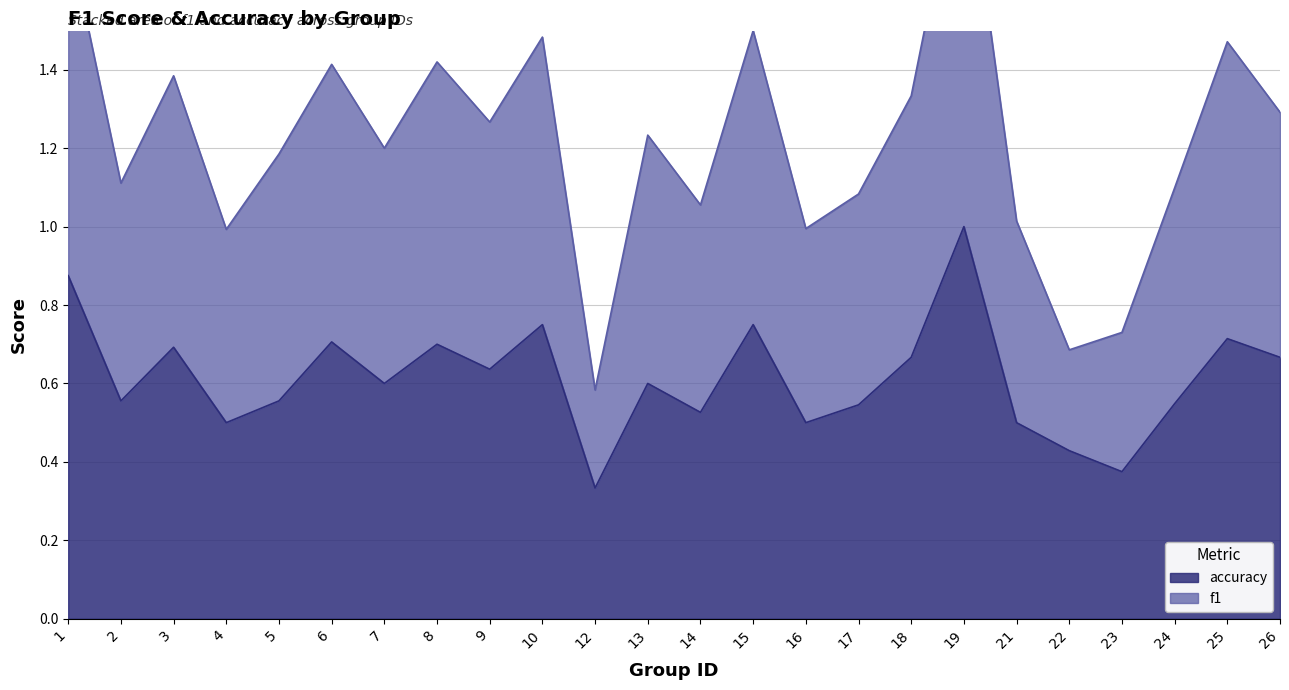

Which category has the highest value in the accuracy series?

19